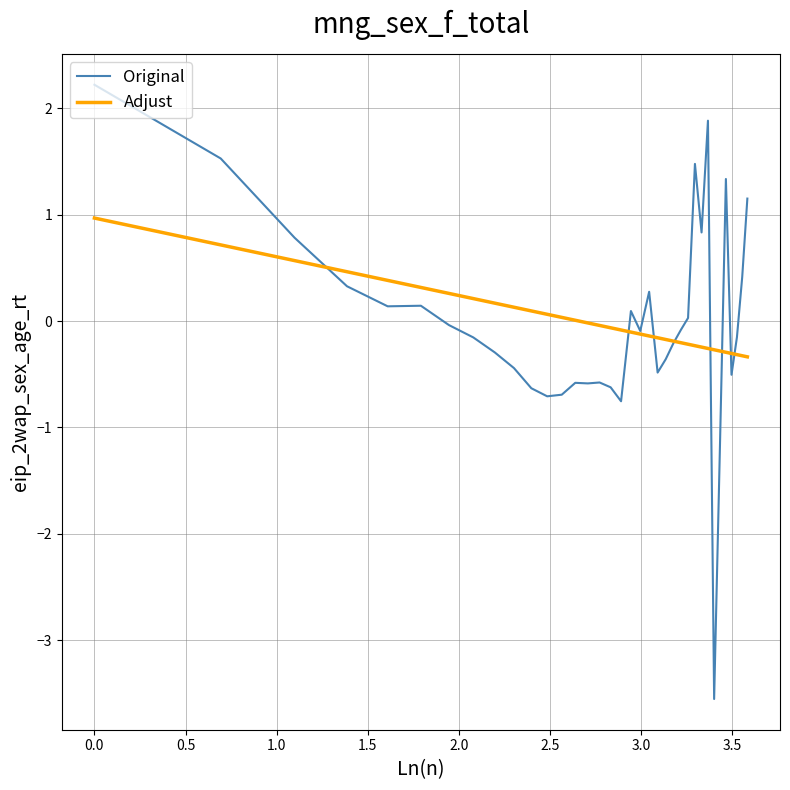

Rank the series by their maximum value, from highest to lowest.

Original, Adjust